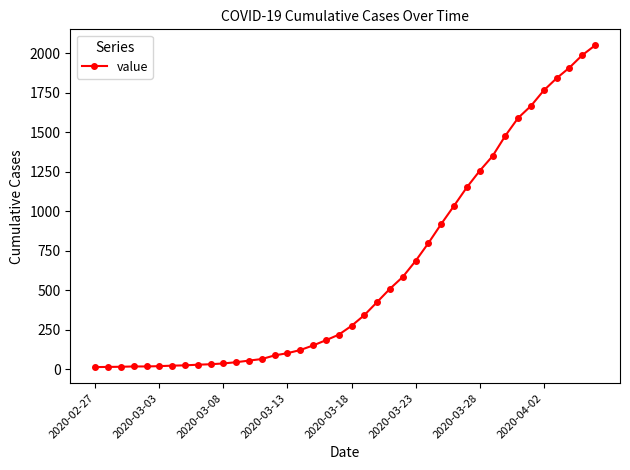

What is the maximum value shown in the chart?

2049